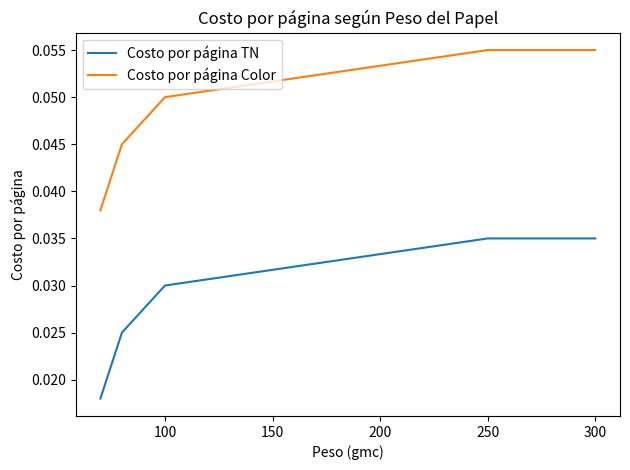

True or false: Costo por página TN has more than 2 interior local peaks.

False